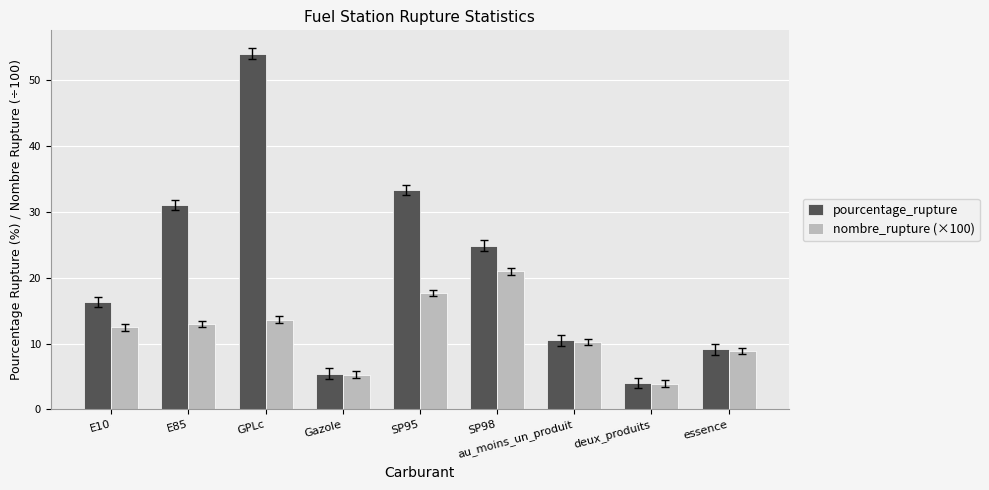

How many bars are there in each group?

2